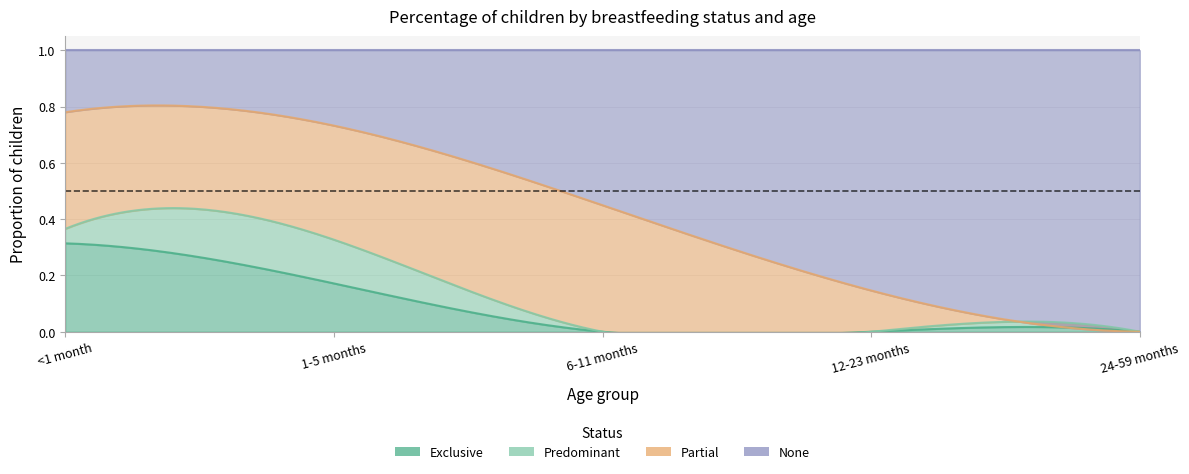

Count the number of categories in the chart.

5